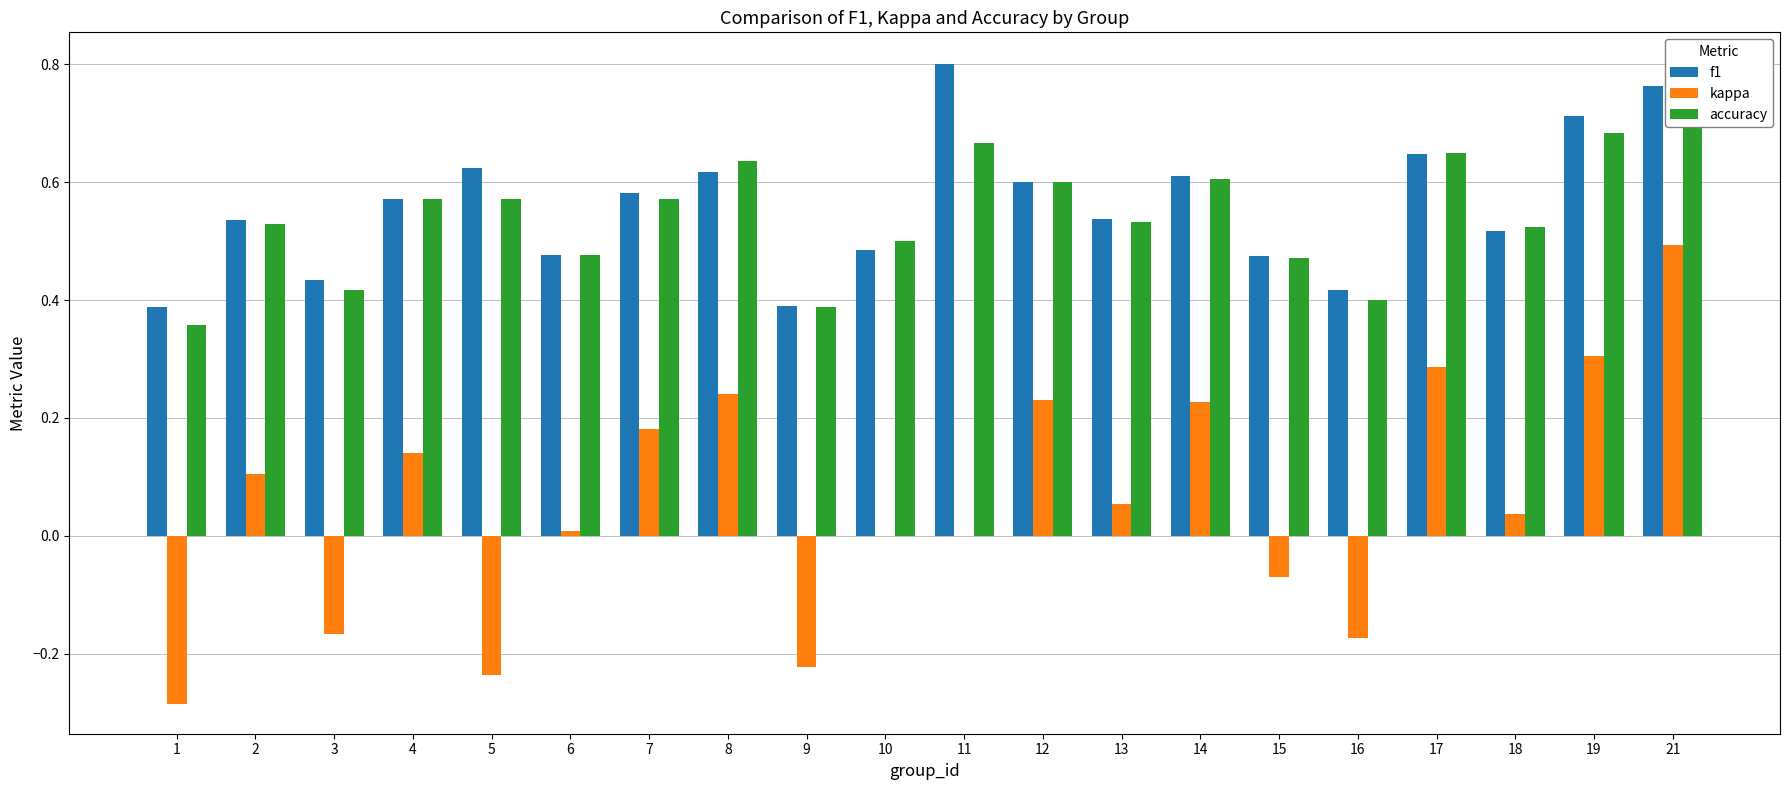

Is the value of kappa at 14 greater than the value of accuracy at 10?

No